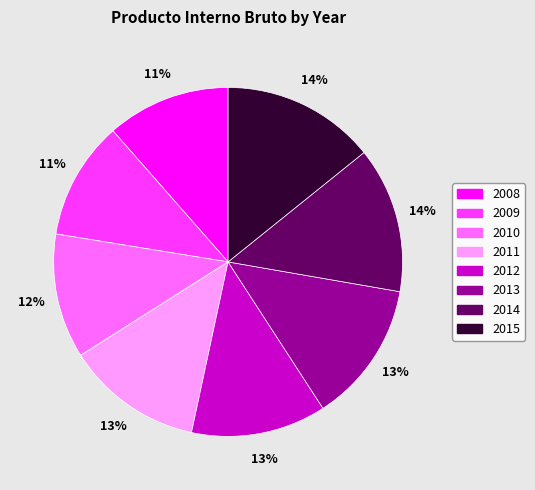

How many segments does this pie chart have?

8